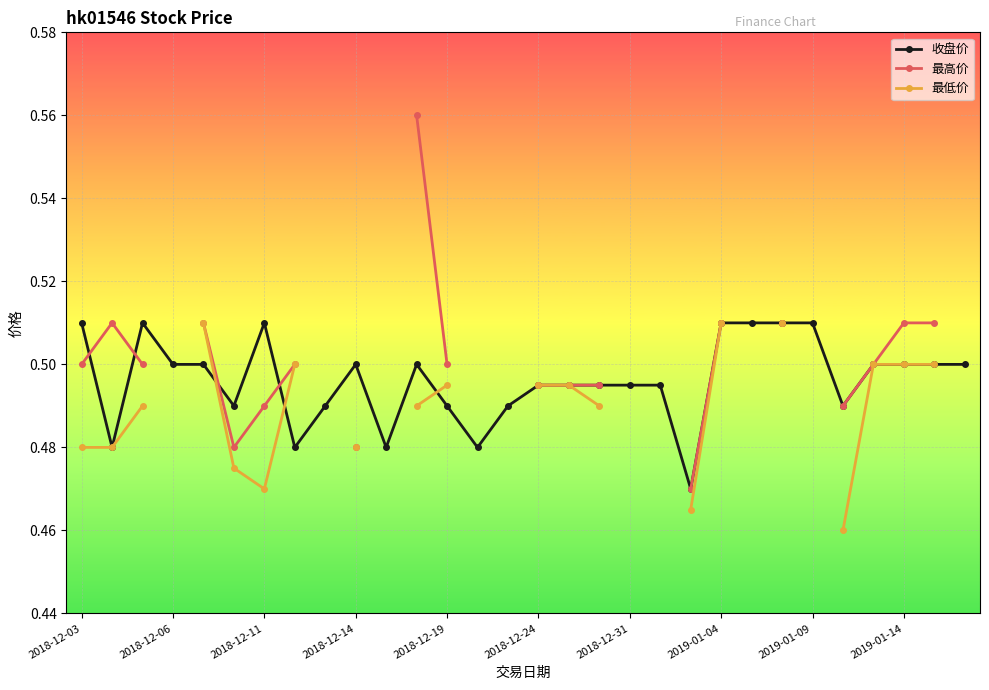

True or false: 收盘价 has more than 2 interior local peaks.

True